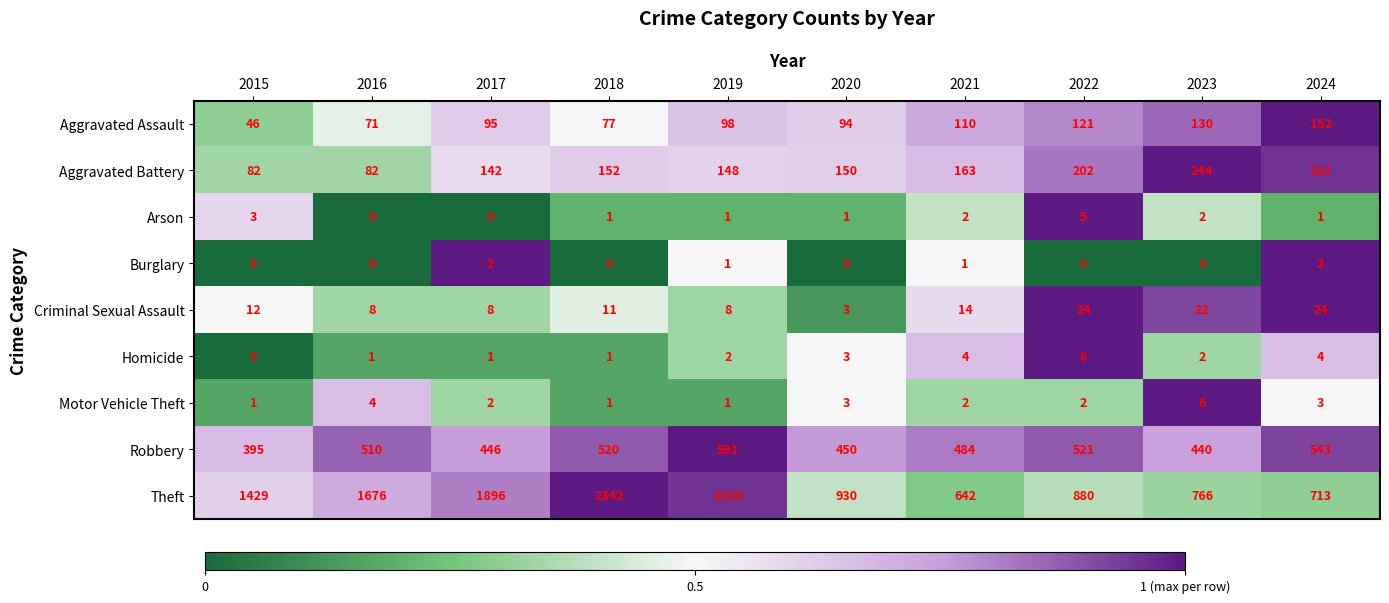

What is the total value across all series at 2022?

1761